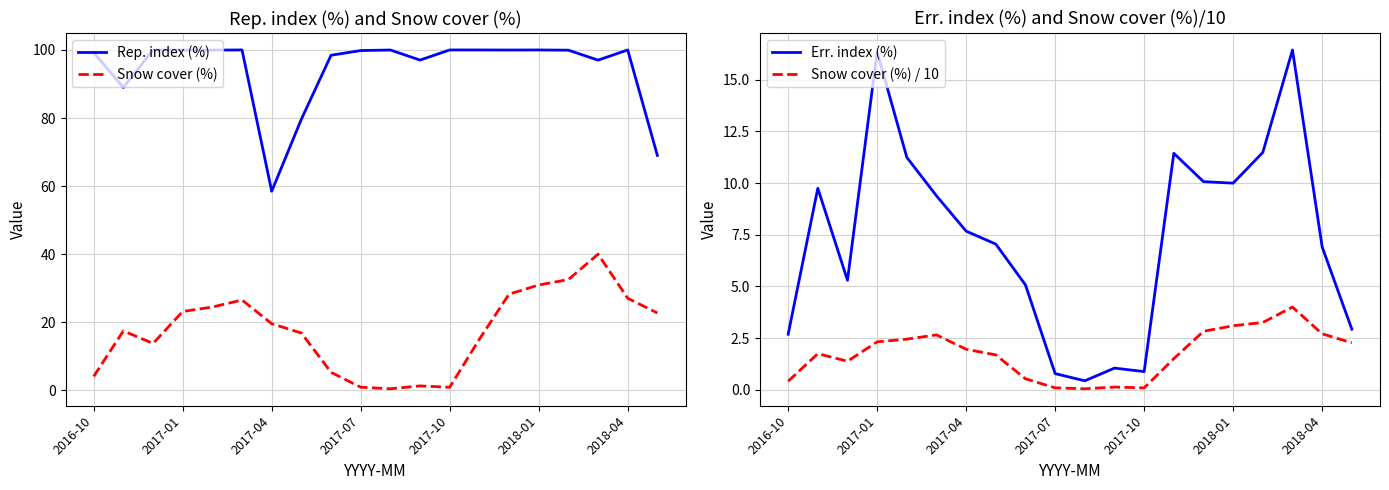

What is the spread (max minus min) of values at 19?

66.7